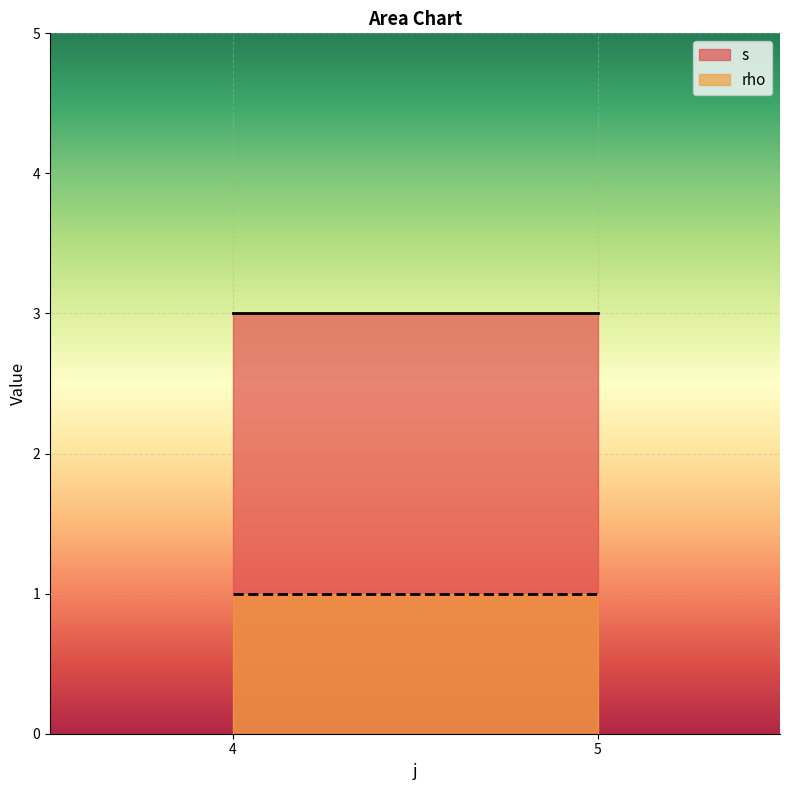

Is the value of s at 4 greater than the value of rho at 5?

Yes